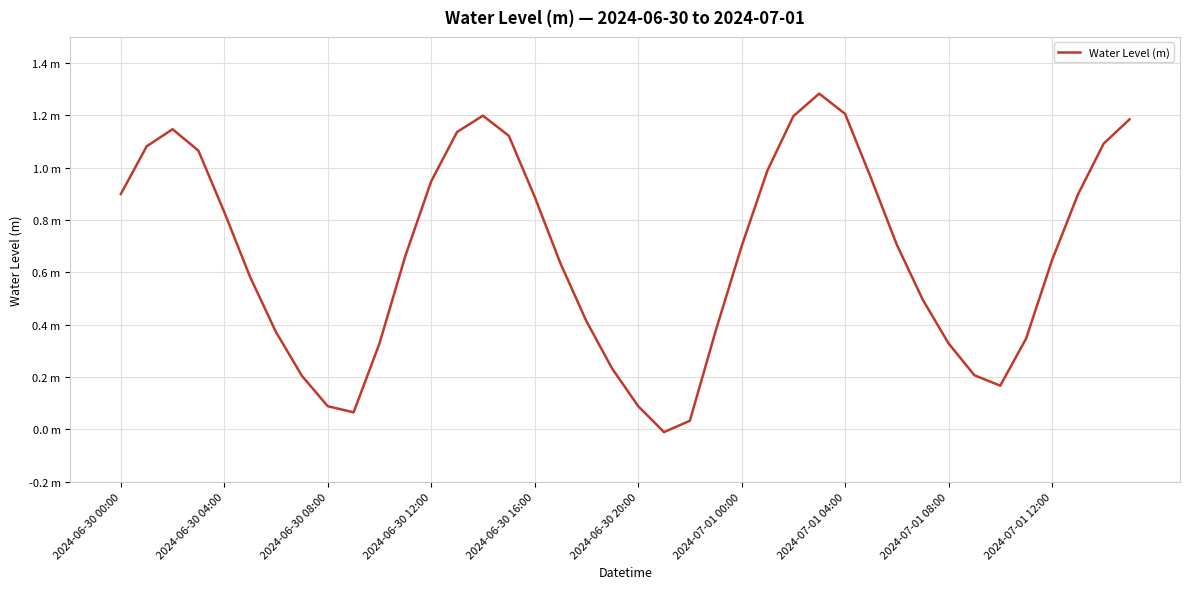

Reading left to right, extract all data points from this chart.

0.9	1.1	1.1	1.1	0.8	0.6	0.4	0.2	0.1	0.1	0.3	0.7	0.9	1.1	1.2	1.1	0.9	0.6	0.4	0.2	0.1	-0.0	0.0	0.4	0.7	1.0	1.2	1.3	1.2	1.0	0.7	0.5	0.3	0.2	0.2	0.3	0.6	0.9	1.1	1.2